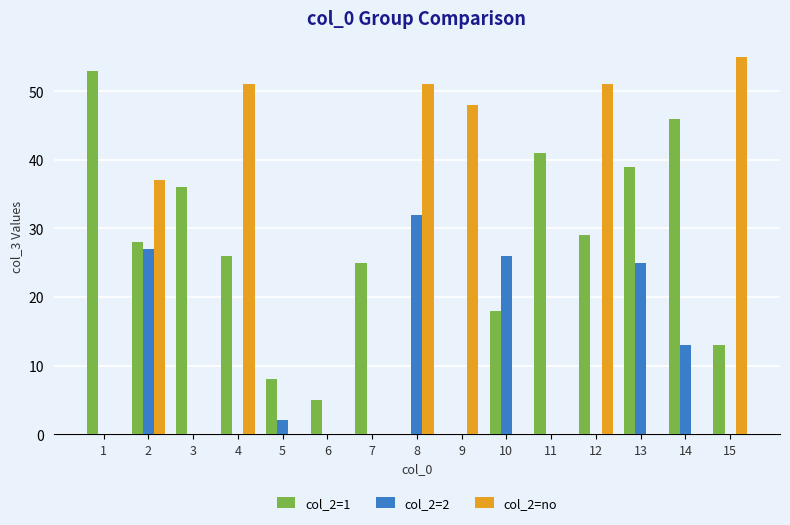

What is the average value of the col_2=no series?

20